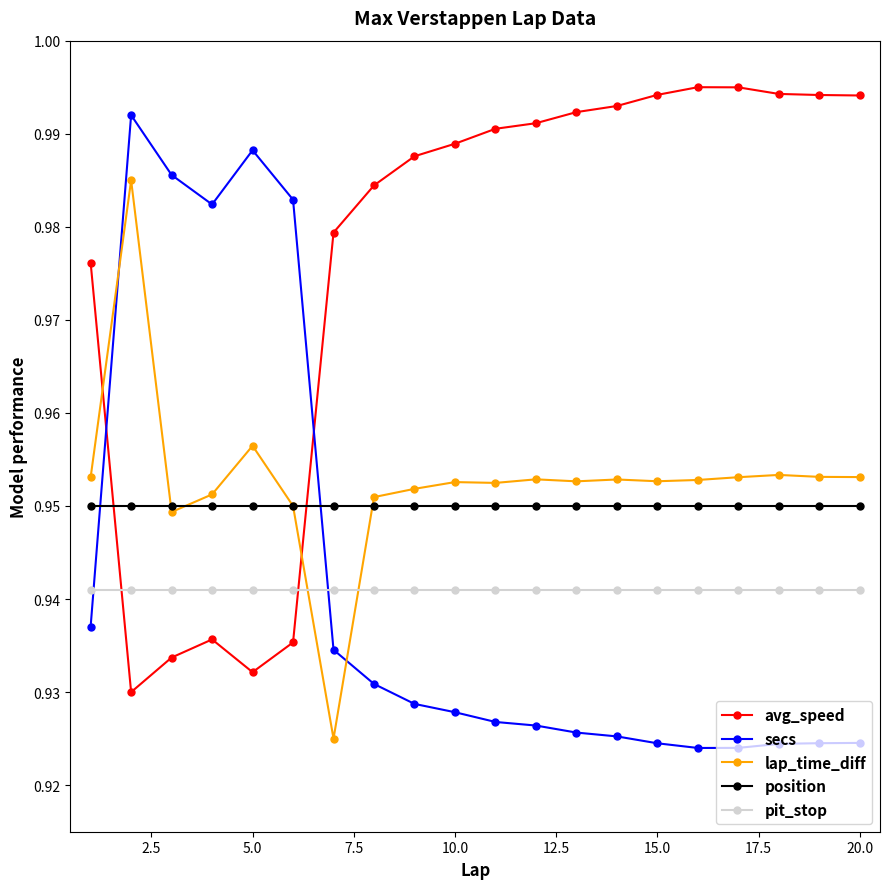

Count the secs values in the range 0 to 1.

20